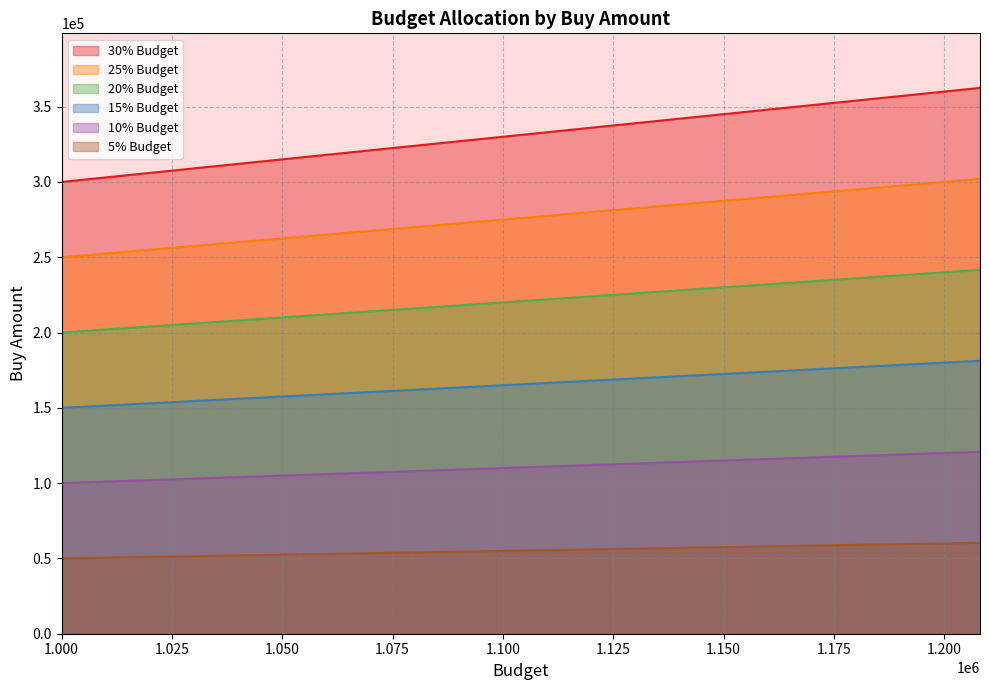

What position from the left is 1104622.1254112048?

11